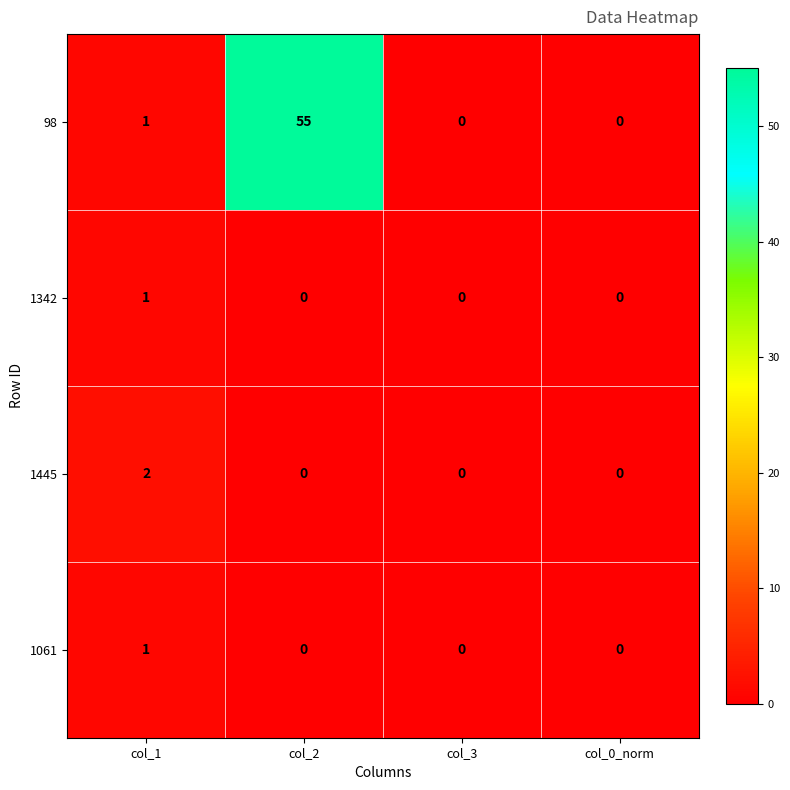

Which series changed the most between col_1 and col_3?

1445